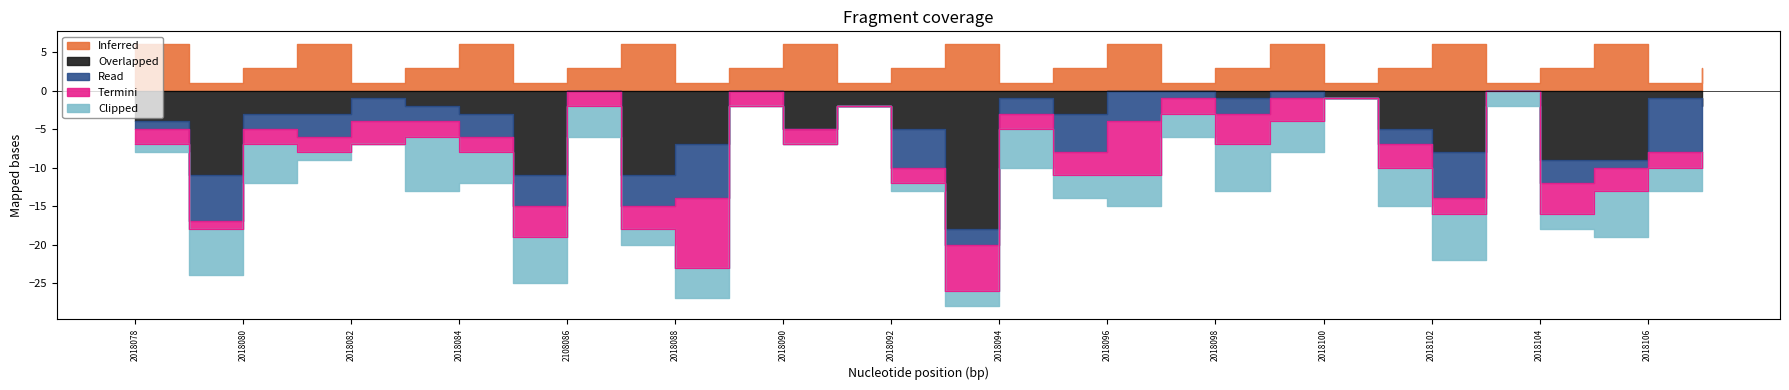

True or false: Clipped and Inferred intersect in this chart.

False